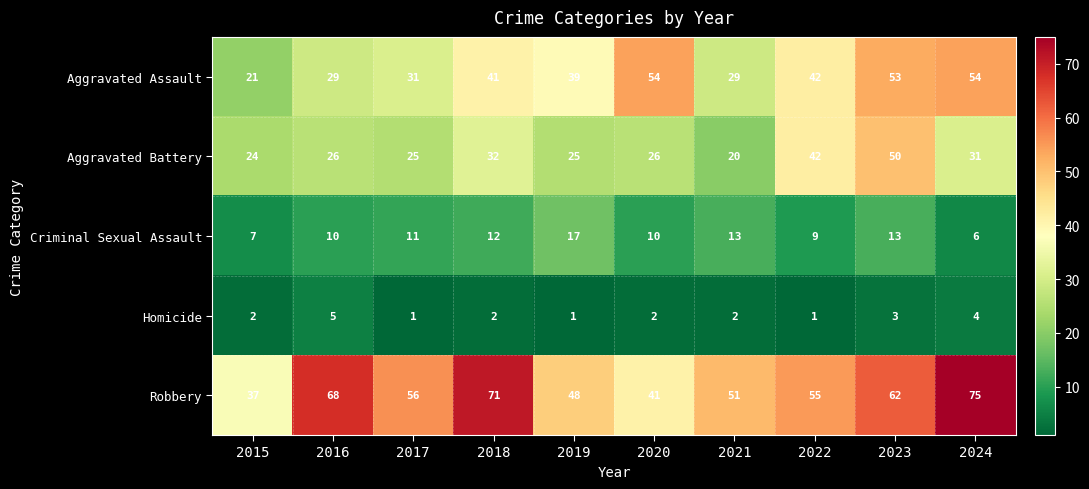

How many data points in Criminal Sexual Assault are less than 11?

5